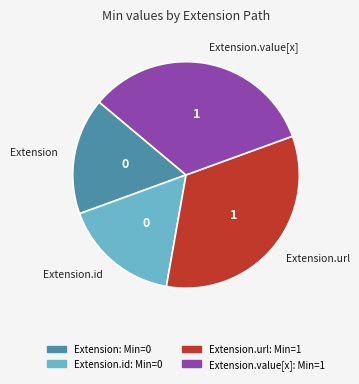

The Extension.value[x] slice represents 58% of the pie. True or false?

False